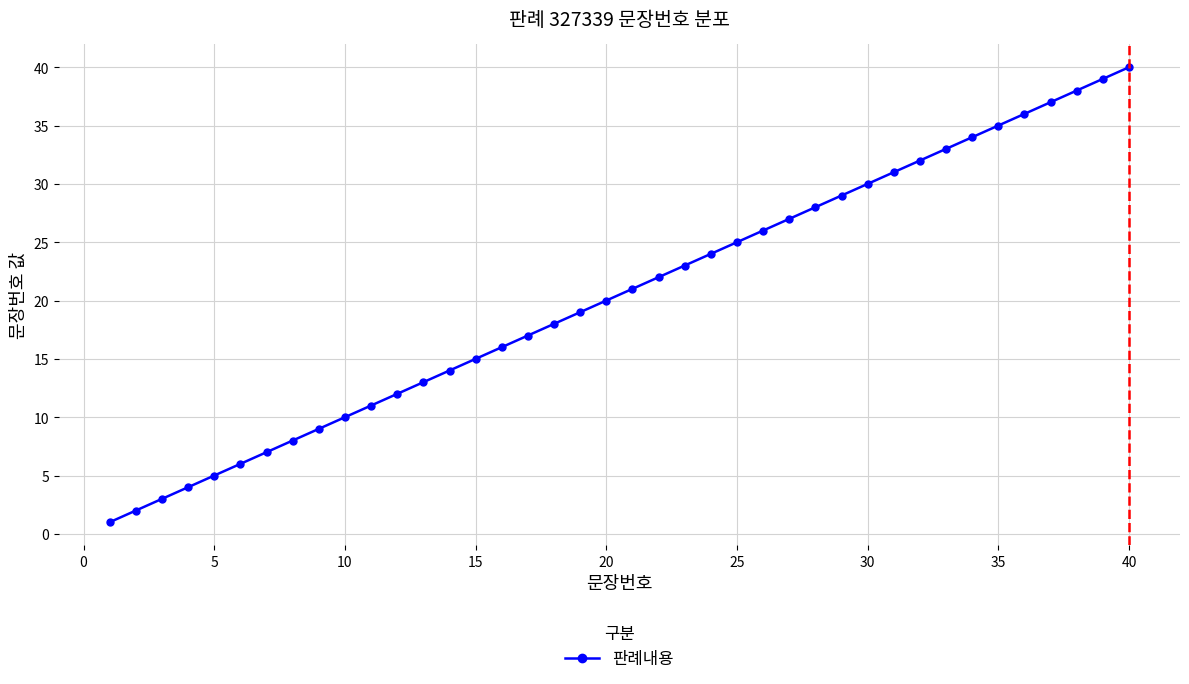

Reading left to right, transcribe all the data shown in this chart.

1	2	3	4	5	6	7	8	9	10	11	12	13	14	15	16	17	18	19	20	21	22	23	24	25	26	27	28	29	30	31	32	33	34	35	36	37	38	39	40